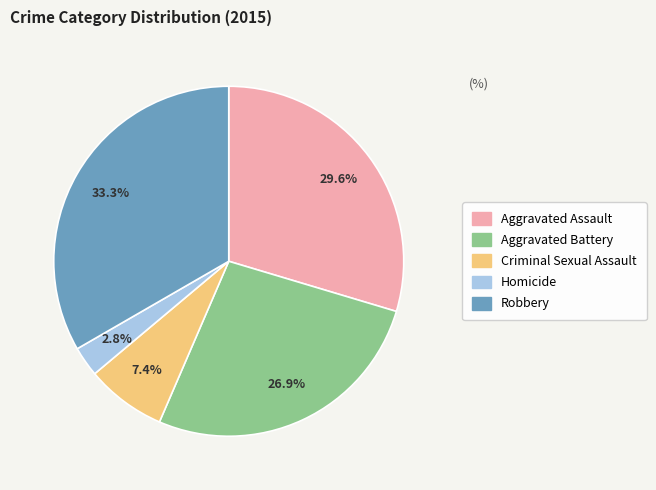

Rank the categories by value from lowest to highest.

Homicide, Criminal Sexual Assault, Aggravated Battery, Aggravated Assault, Robbery